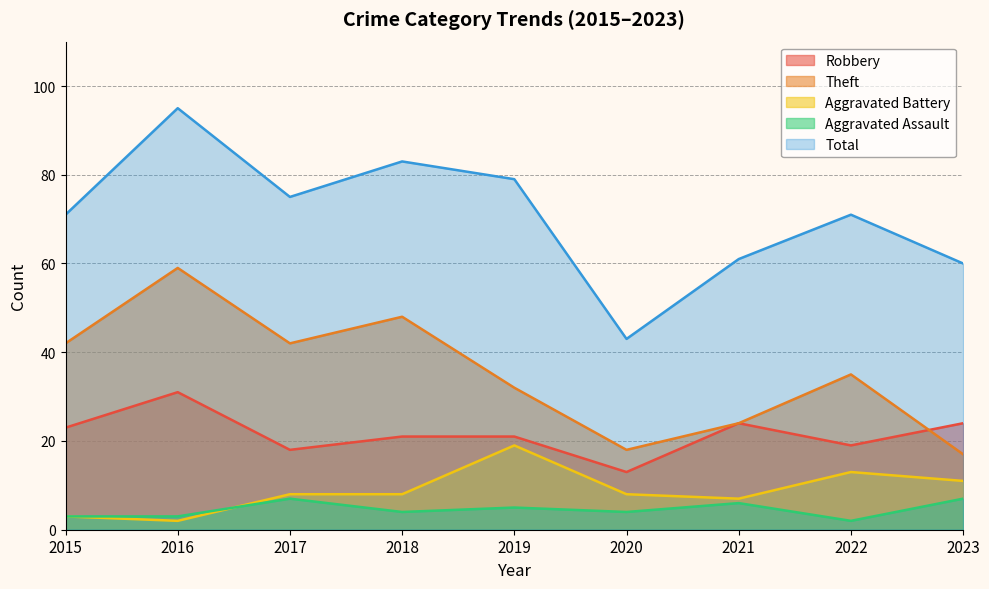

What is the total value across all series at 2017?

150